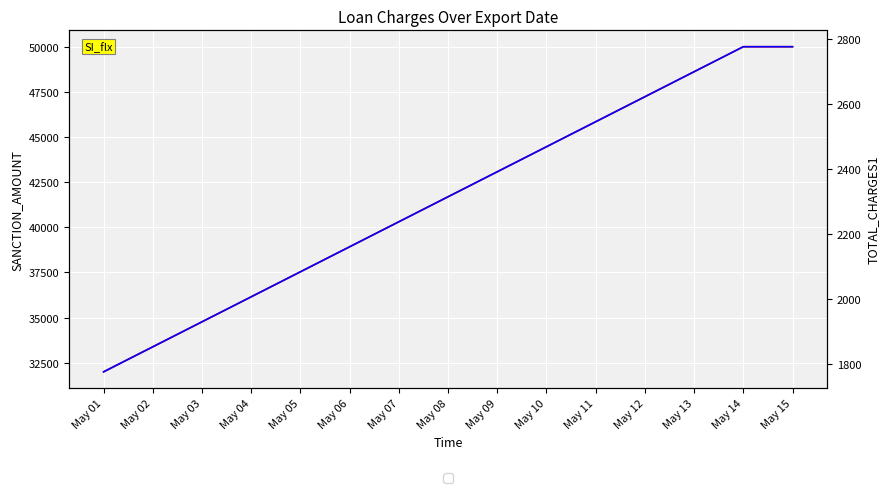

Rank the series by their maximum value, from lowest to highest.

TOTAL_CHARGES1, SANCTION_AMOUNT